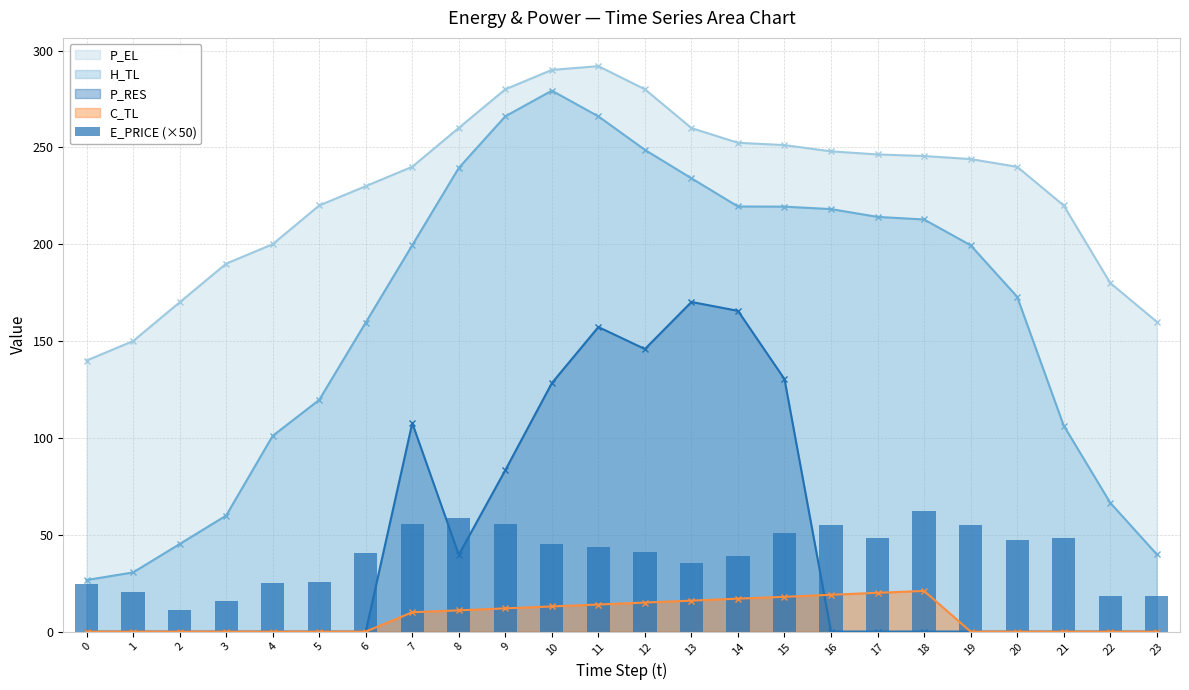

The chart shows a value of 95.8 at 16. True or false?

False